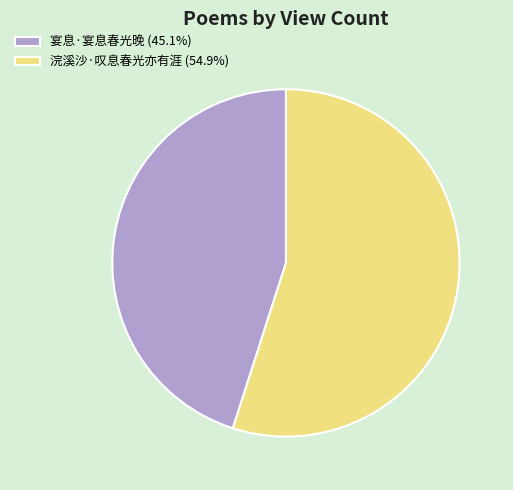

What is the ratio of the value at 宴息·宴息春光晚 (45.1%) to the value at 浣溪沙·叹息春光亦有涯 (54.9%)?

0.8